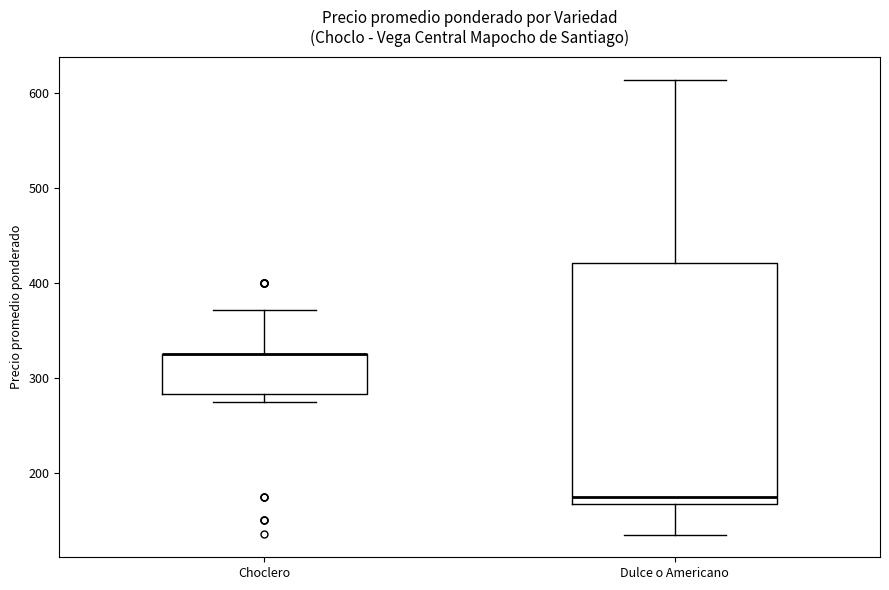

Where is the upper edge of the box for Dulce o Americano on the y-axis? The values are not printed on the chart, so give them approximately, as read against the axis.

420